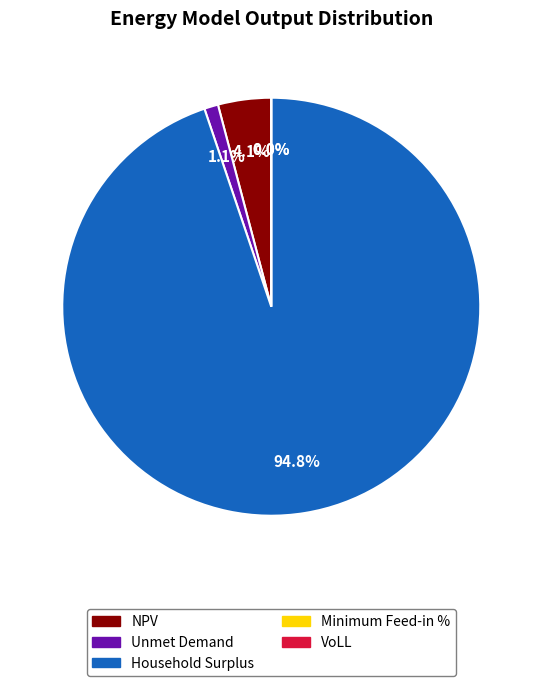

Does any single category account for the majority?

Yes